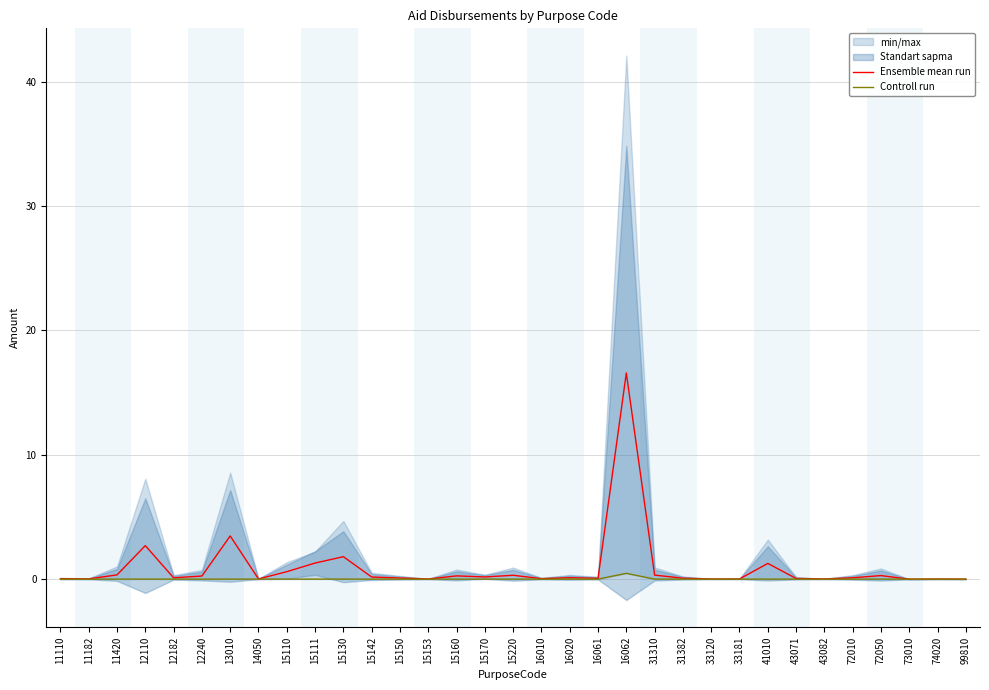

What is the difference between the highest and lowest values at 15130?

1.8